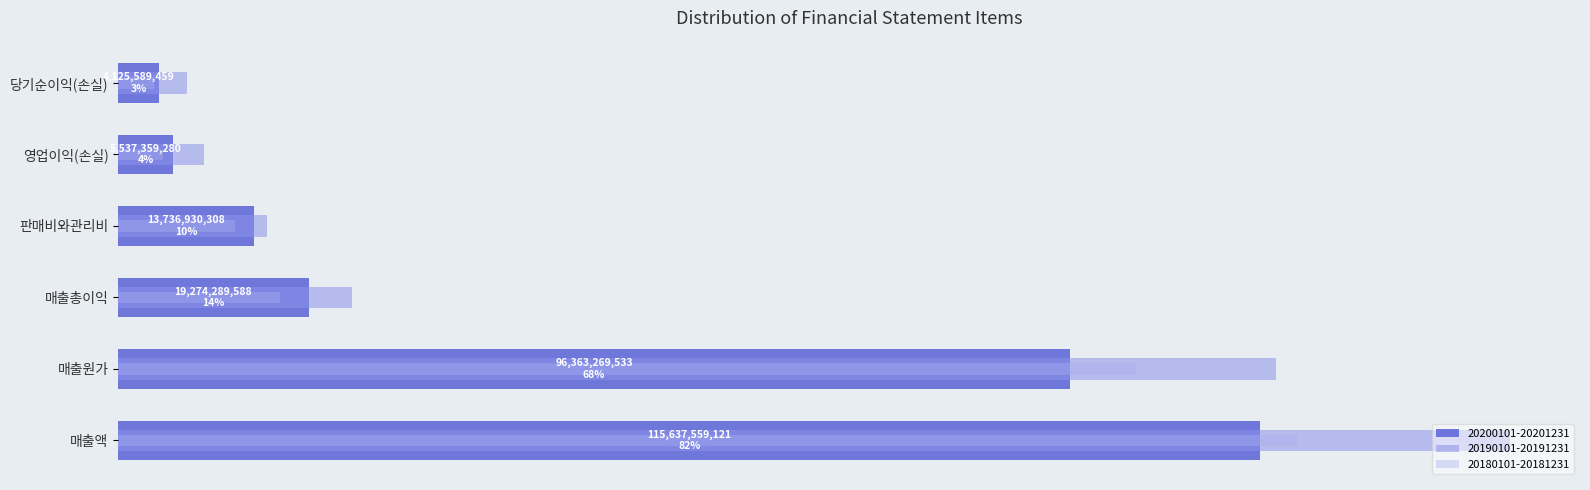

What value does the 20180101-20181231 series have at 영업이익(손실), to the nearest 50?

4545199400